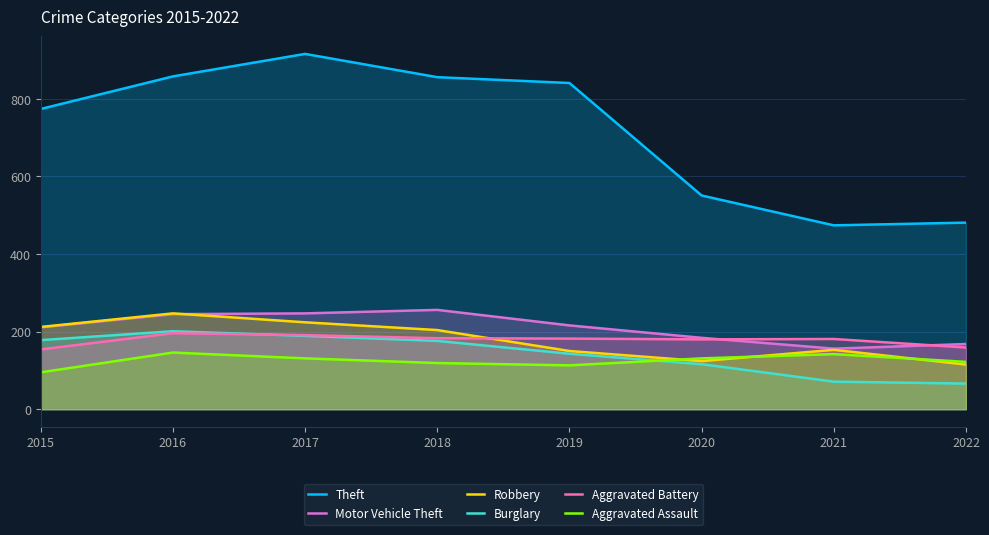

The Aggravated Battery series shows 181 at 2021. True or false?

True